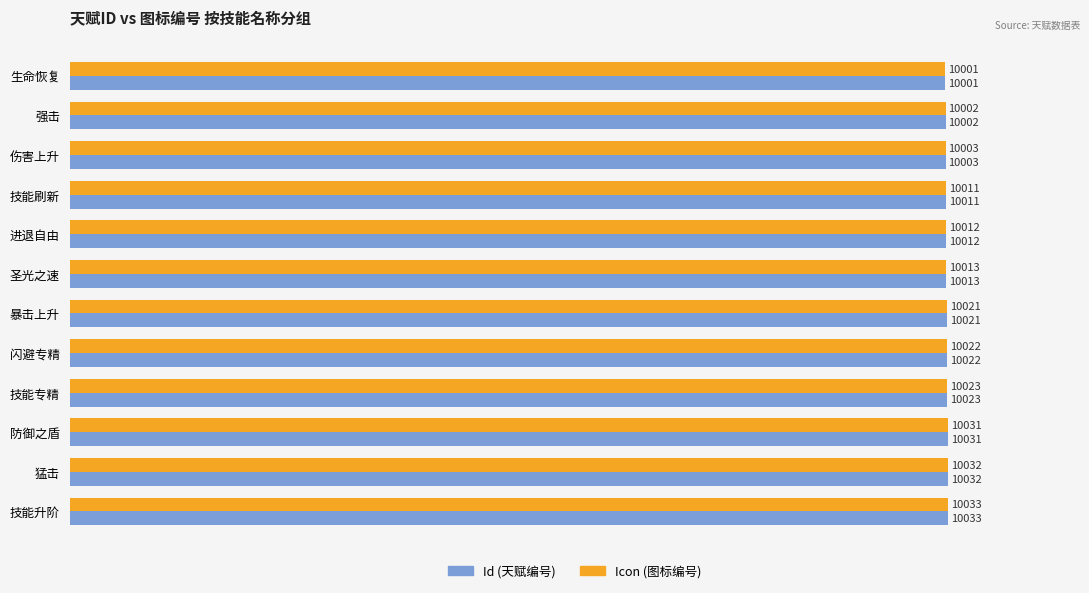

At which category is the sum across all series the highest?

技能升阶